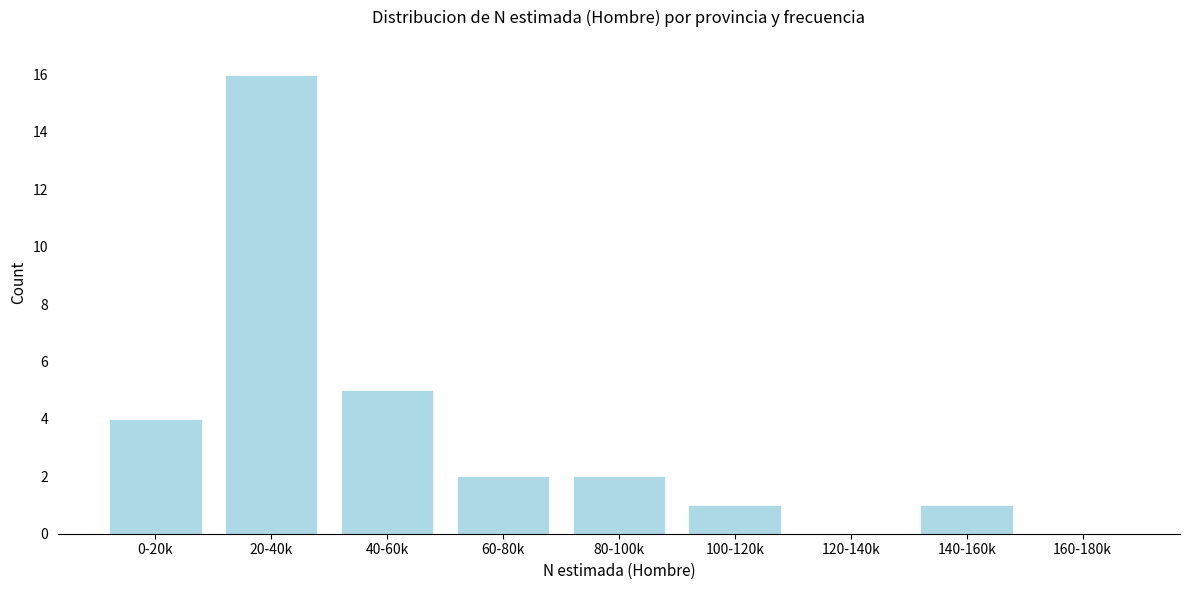

Reading right to left, transcribe all the data shown in this chart.

160-180k=0	140-160k=1	120-140k=0	100-120k=1	80-100k=2	60-80k=2	40-60k=5	20-40k=16	0-20k=4